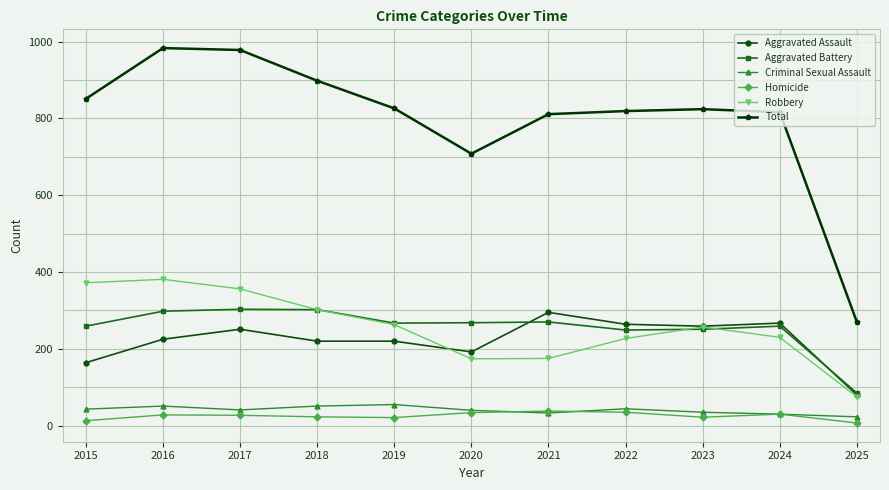

The Aggravated Battery series shows 466 at 2016. True or false?

False